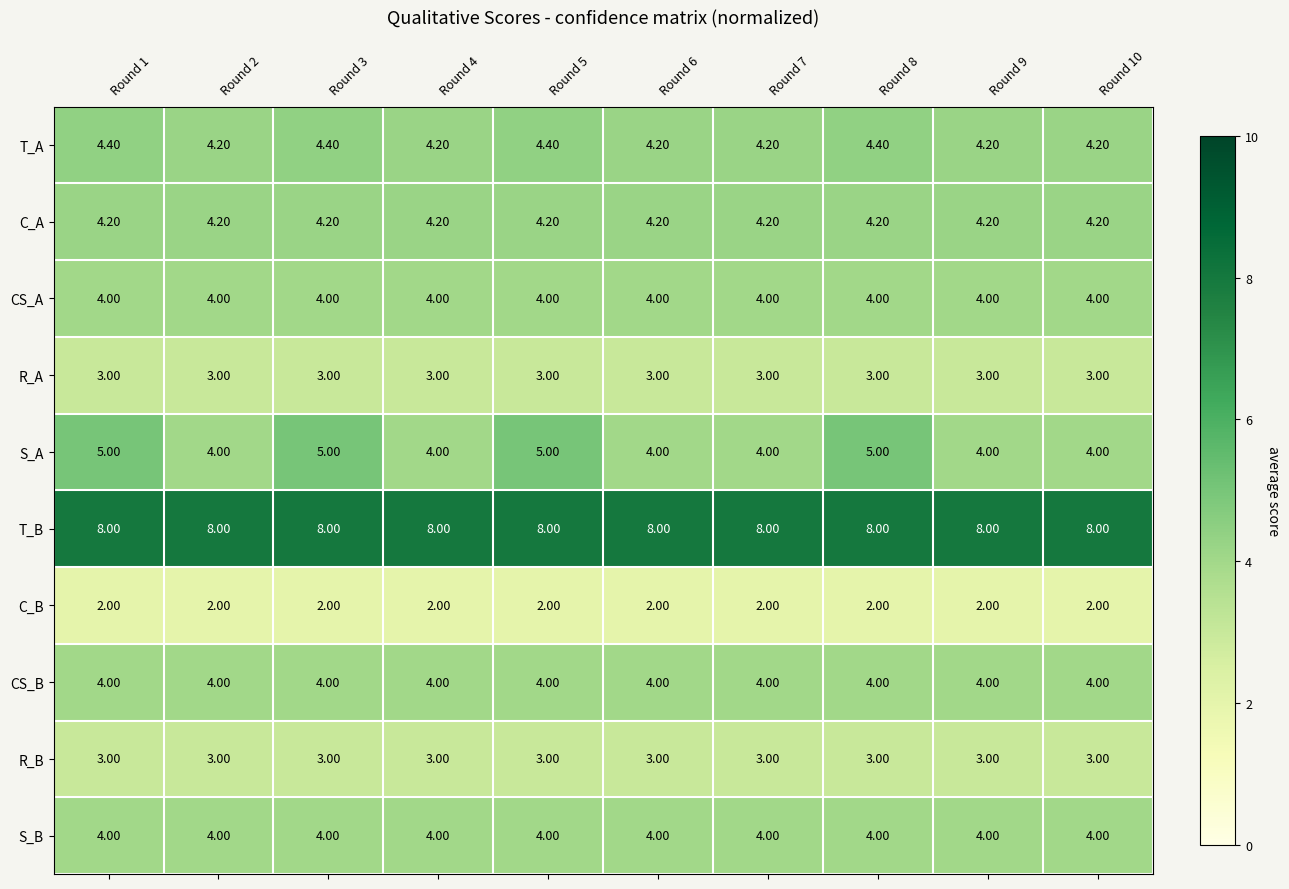

What is the total value across all series at Round 9?

40.4